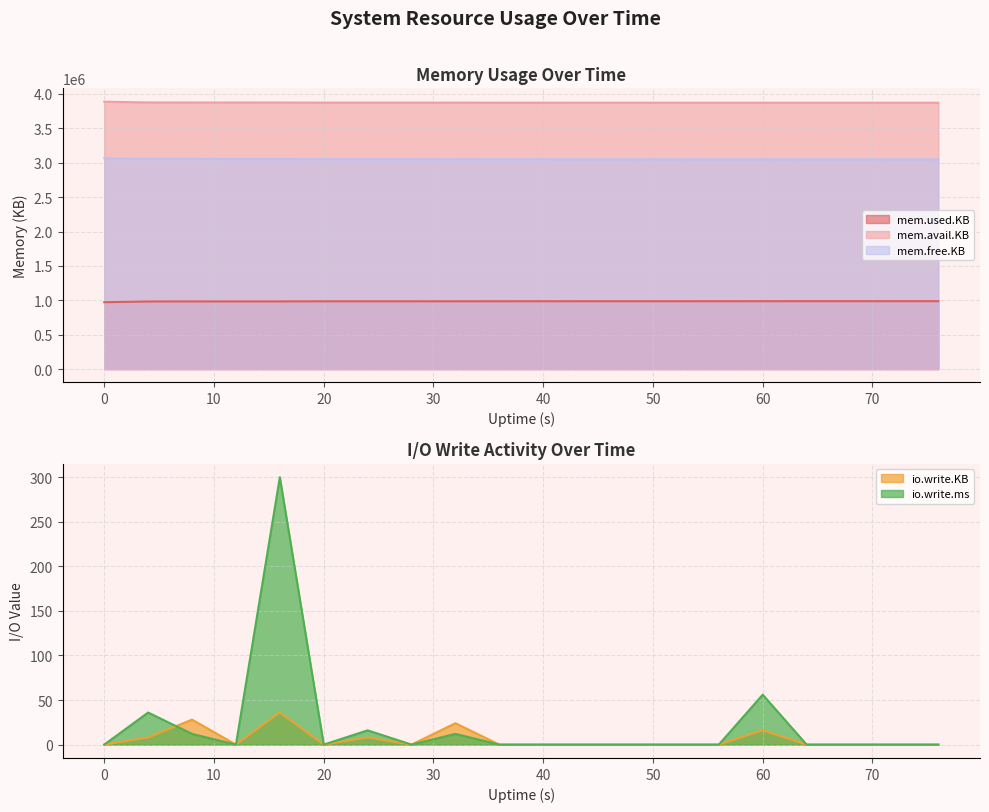

How many series are shown in this chart?

5